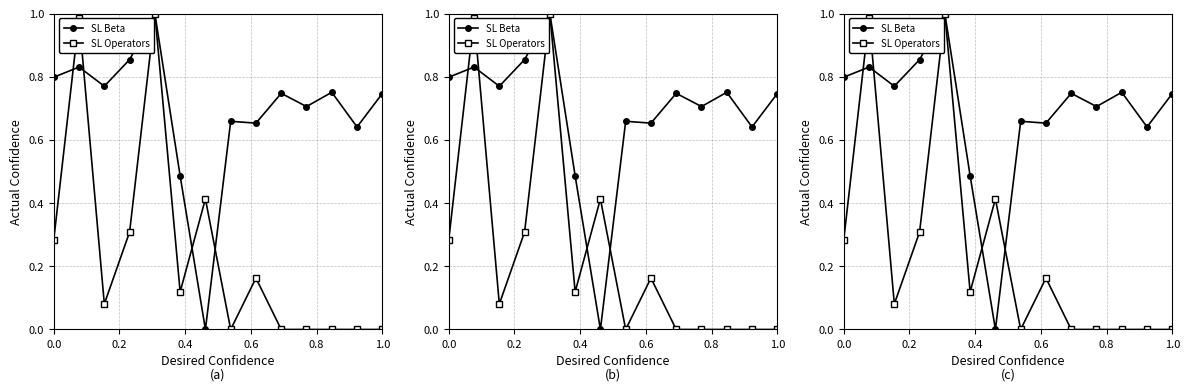

What is the difference between the maximum and minimum values in the SL Beta series?

1.0